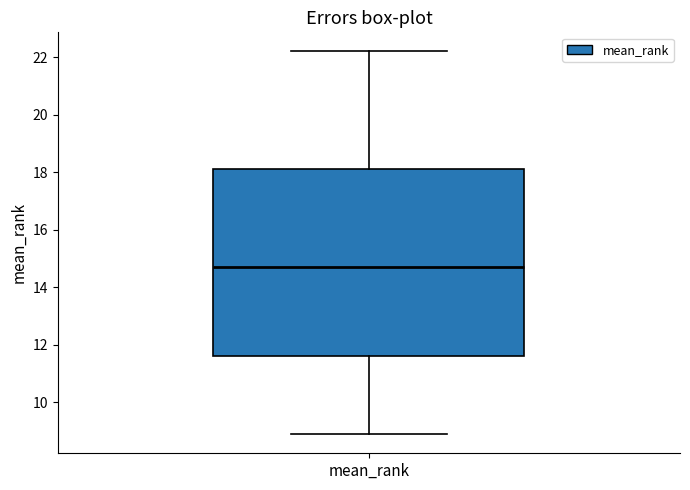

Where does the lower whisker of the box for mean_rank end on the y-axis? The values are not printed on the chart, so give them approximately, as read against the axis.

9.0